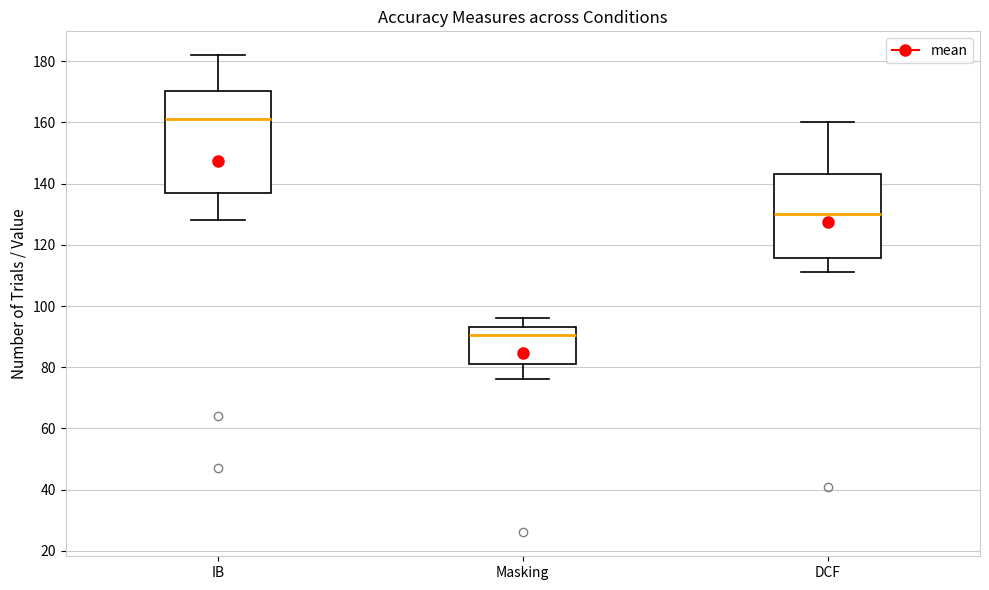

Reading left to right, transcribe this box plot: for each box, give where its median line is, the range the box spans, and where its two whiskers end, as read against the y-axis. The values are not printed on the chart, so give them approximately, as read against the axis.

IB: median 162, box 138 to 170, whiskers 128 to 182
Masking: median 90, box 82 to 94, whiskers 76 to 96
DCF: median 130, box 116 to 144, whiskers 112 to 160